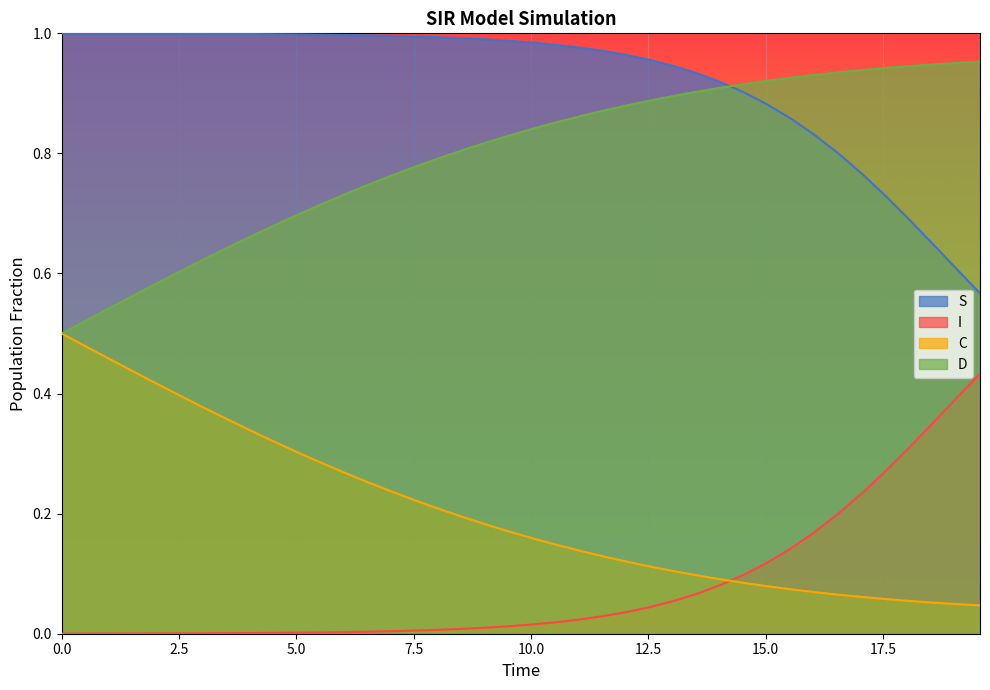

Which series has the largest total across all categories?

S